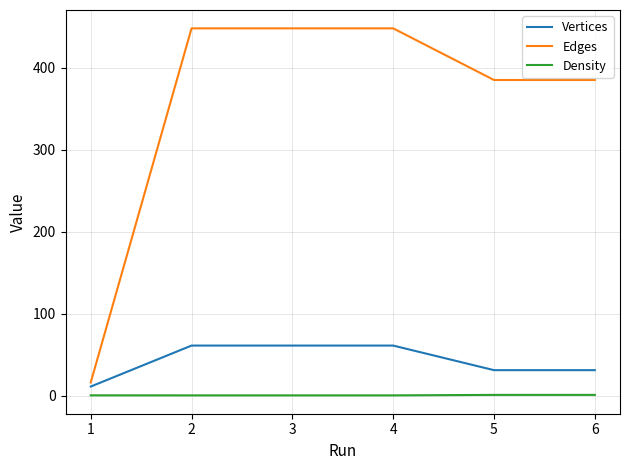

The value of Vertices at 6 is 31.0. True or false?

True